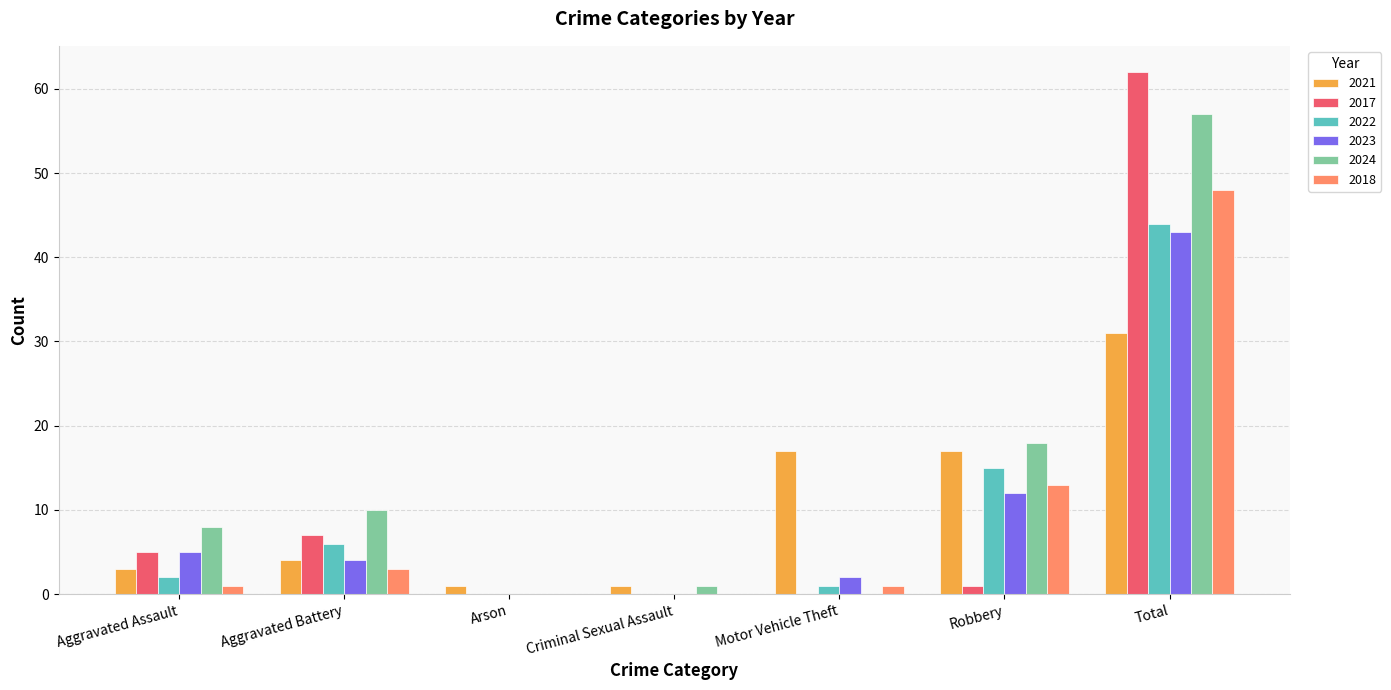

Count the number of data series in this chart.

6